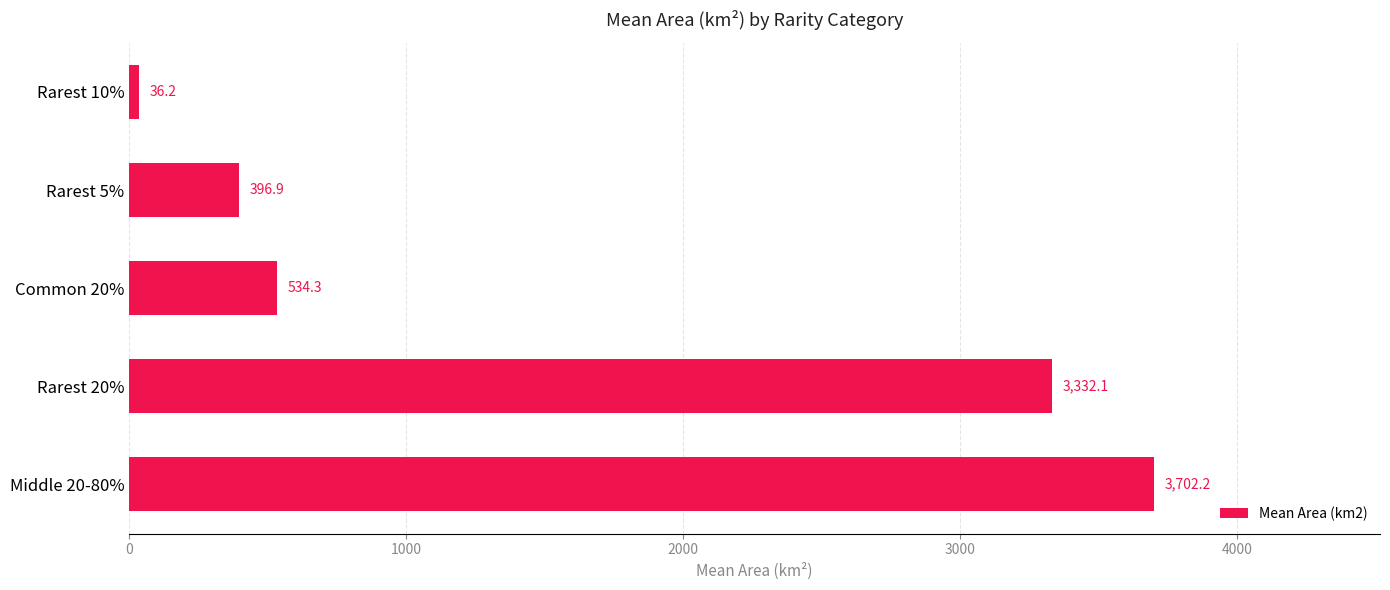

Reading top to bottom, transcribe all the data shown in this chart.

Rarest 10%=36.2	Rarest 5%=396.9	Common 20%=534.3	Rarest 20%=3332.1	Middle 20-80%=3702.2